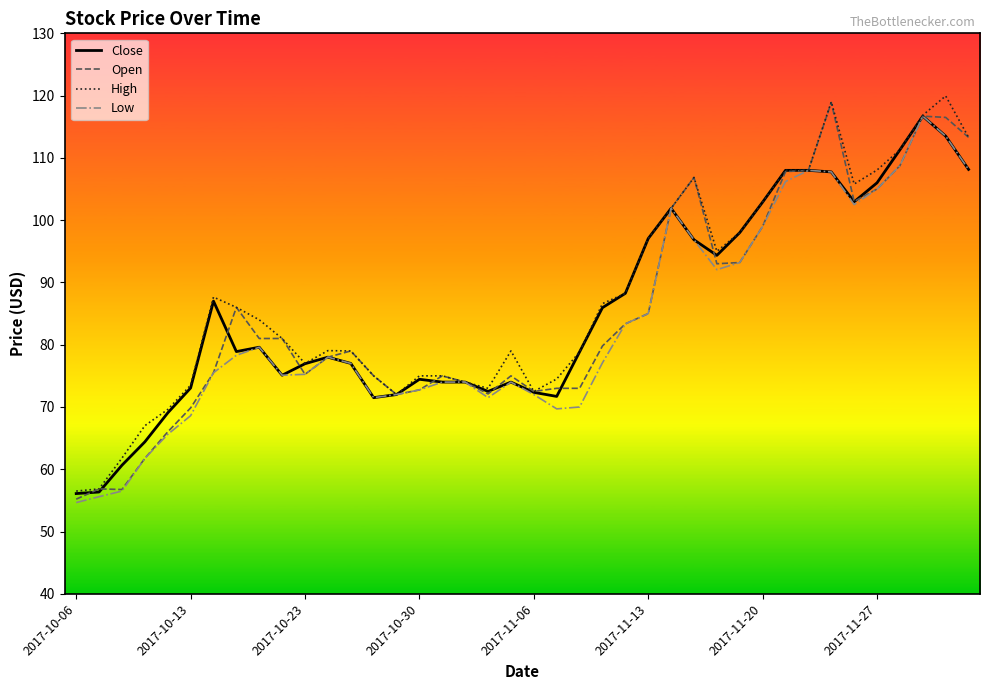

What is the maximum value for Low?

116.7